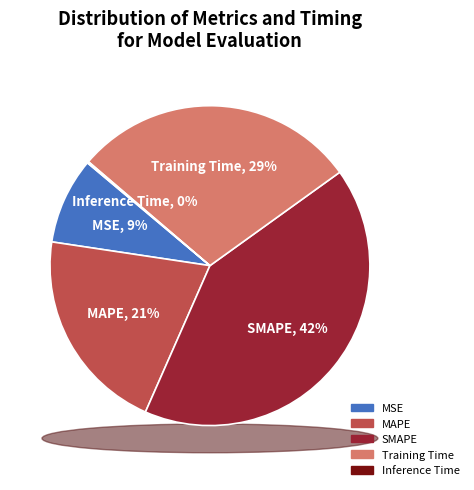

Which slice is the smallest?

Inference Time